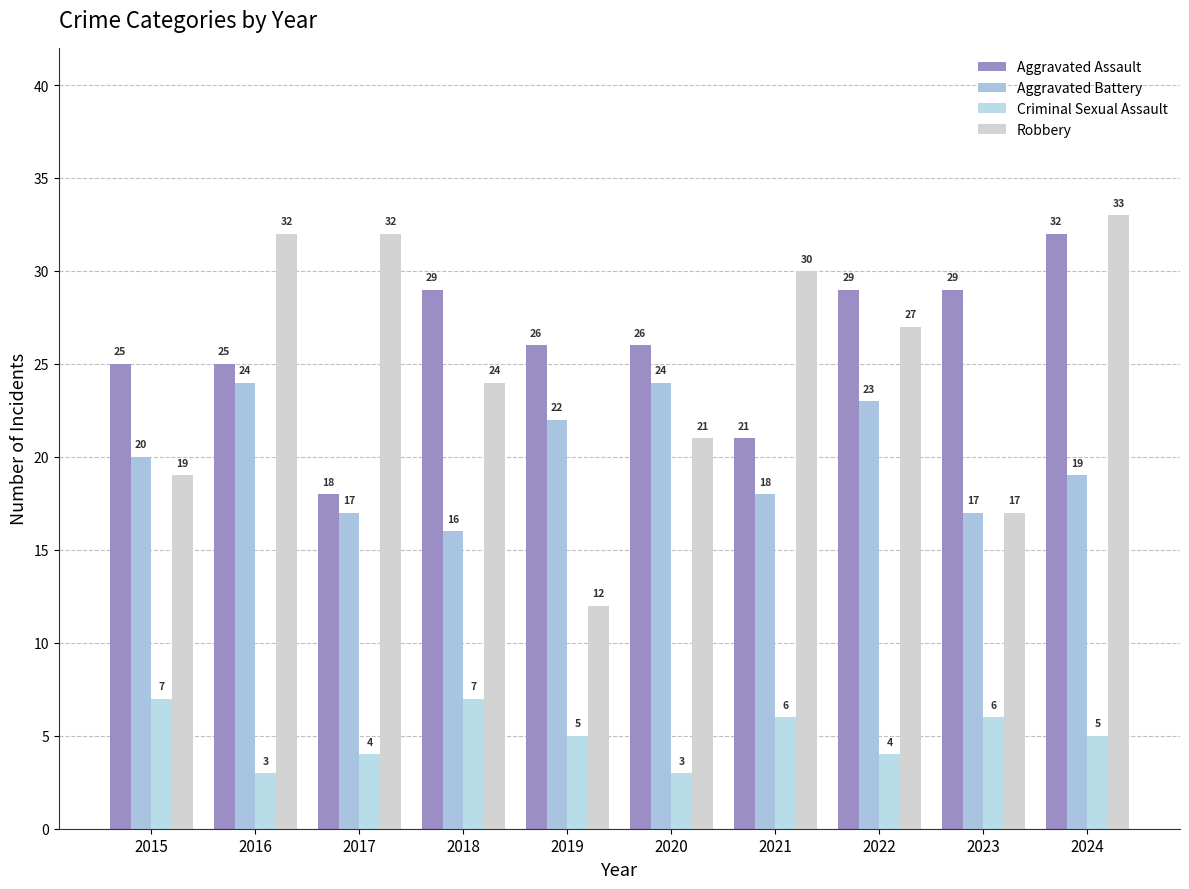

Which series has the largest total across all categories?

Aggravated Assault